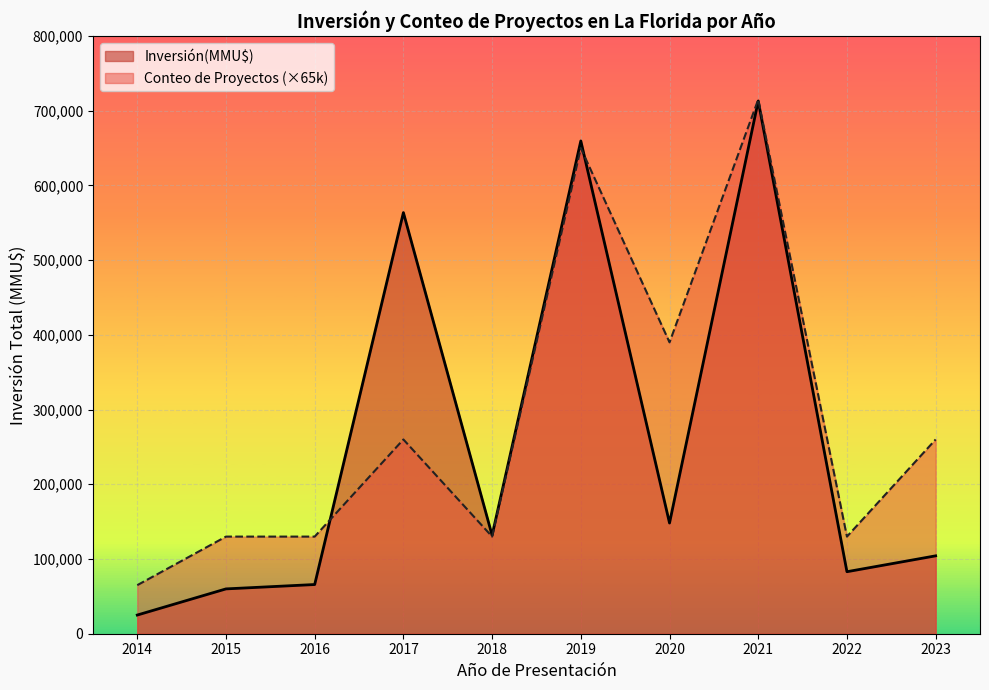

What is the difference between the highest and lowest values at 2019?

9566